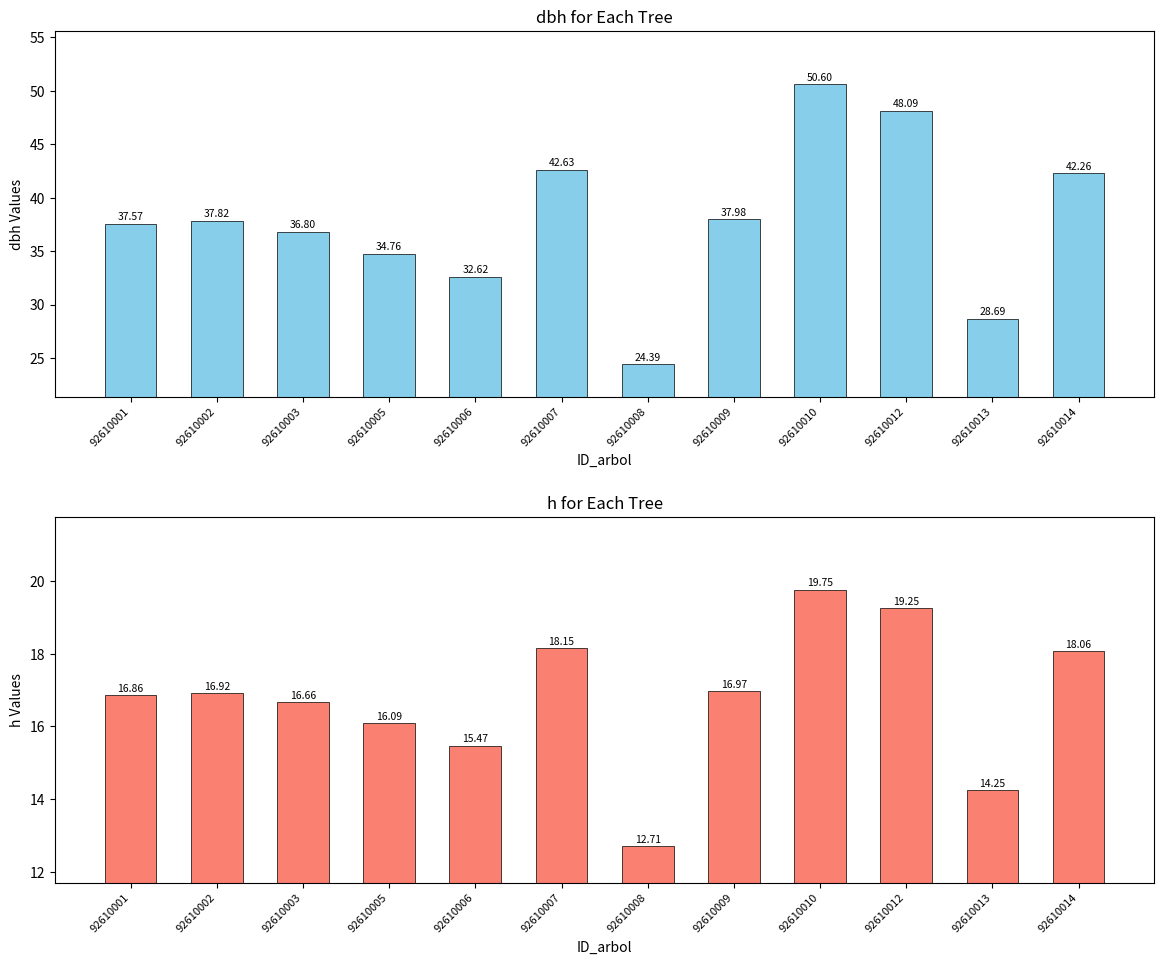

How many distinct data groups are displayed?

2